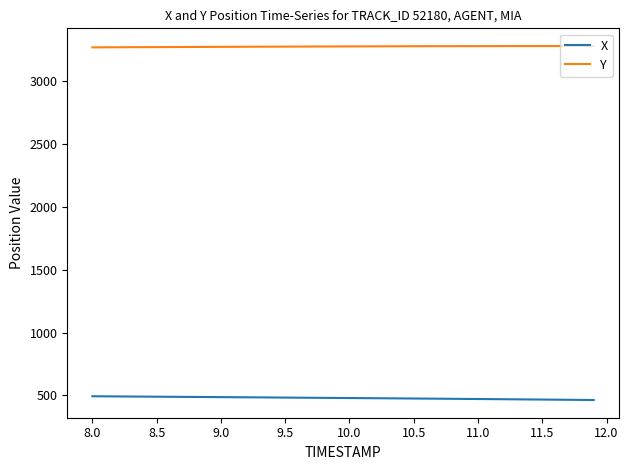

What is the maximum value for X?

492.8